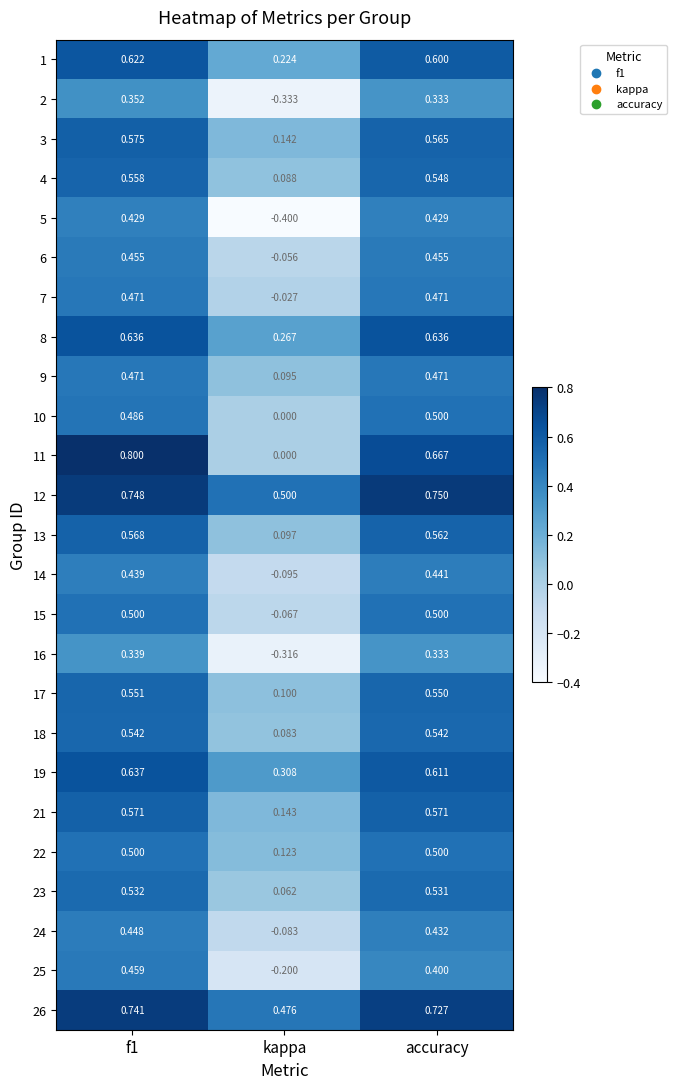

Where is 7 nearest to the value 0?

kappa